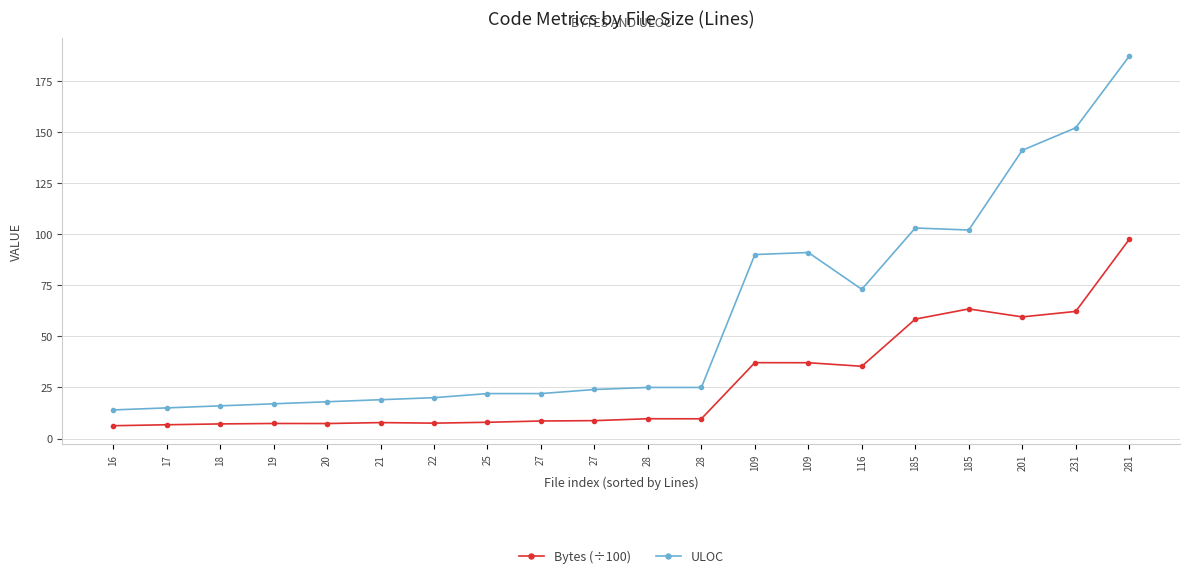

What is the maximum value shown in the chart?

187.0